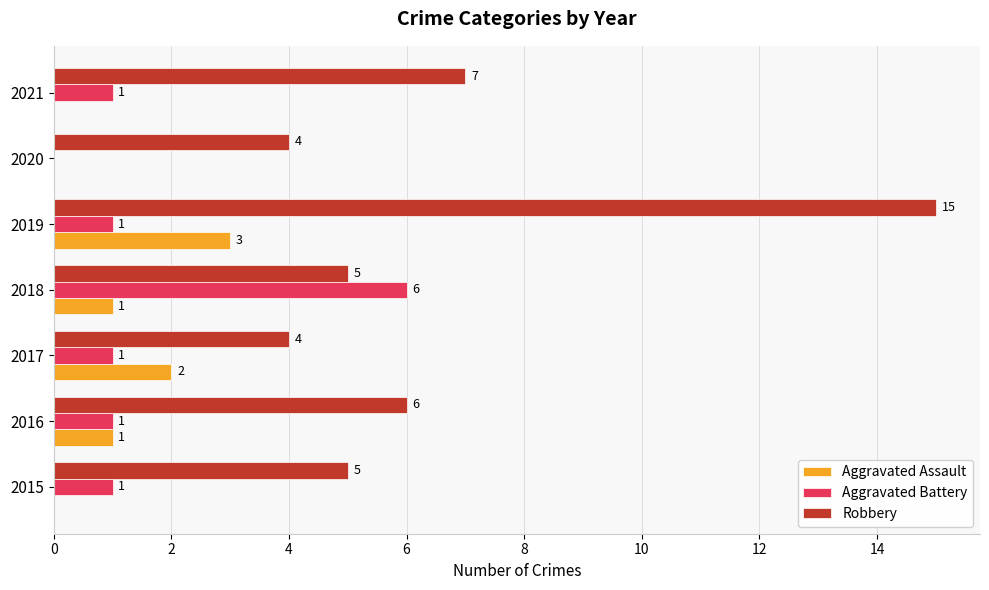

Is it true that Aggravated Battery equals 0 at 2017?

False